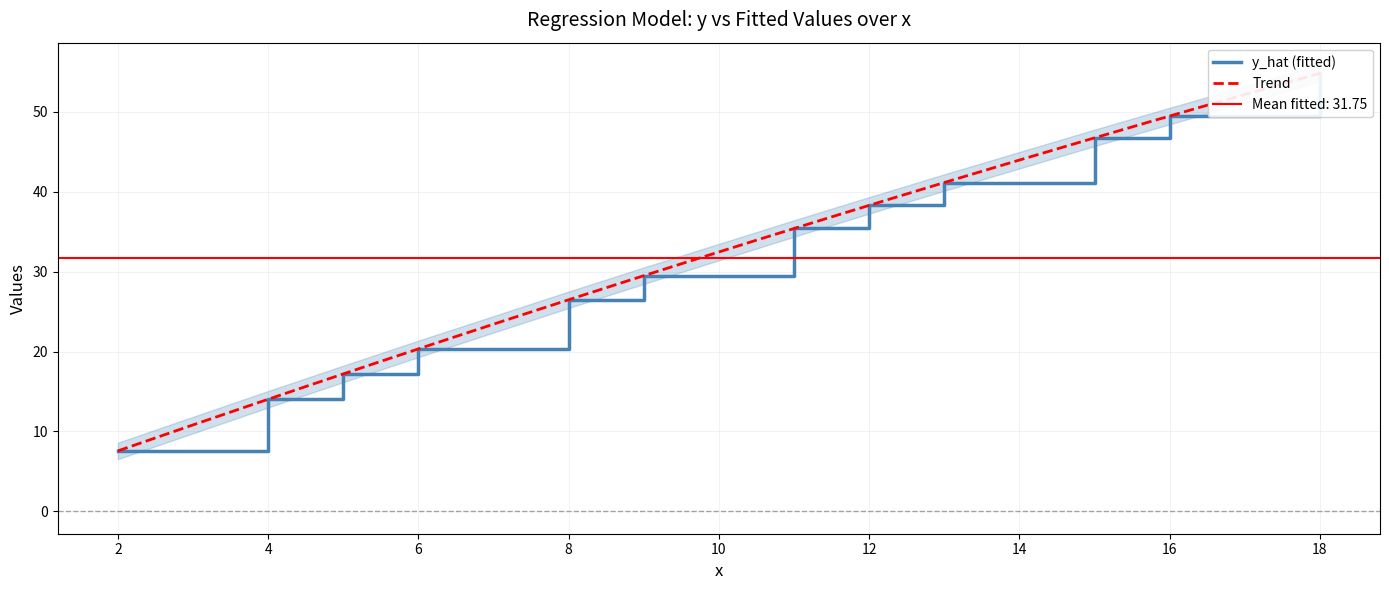

Reading left to right, list all the values displayed in this chart.

x: 2=2.0	4=4.0	5=5.0	6=6.0	8=8.0	9=9.0	11=11.0	12=12.0	13=13.0	15=15.0	16=16.0	18=18.0
y: 2=8.0	4=14.0	5=17.0	6=20.0	8=26.0	9=29.0	11=36.0	12=39.0	13=42.0	15=46.0	16=49.0	18=55.0
y_hat: 2=7.6	4=14.0	5=17.2	6=20.3	8=26.5	9=29.5	11=35.4	12=38.3	13=41.1	15=46.7	16=49.5	18=54.8
residuals: 2=0.4	4=-0.0	5=-0.2	6=-0.3	8=-0.5	9=-0.5	11=0.6	12=0.7	13=0.9	15=-0.7	16=-0.5	18=0.2